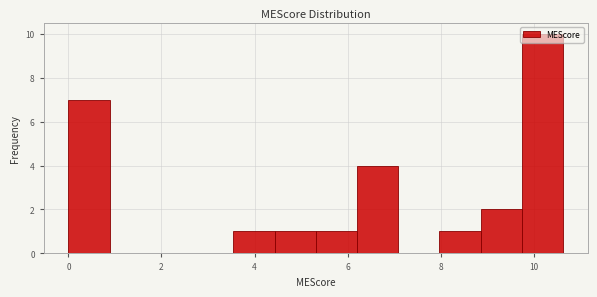

Which range on the x-axis has the tallest bar?

9.8 to 10.6